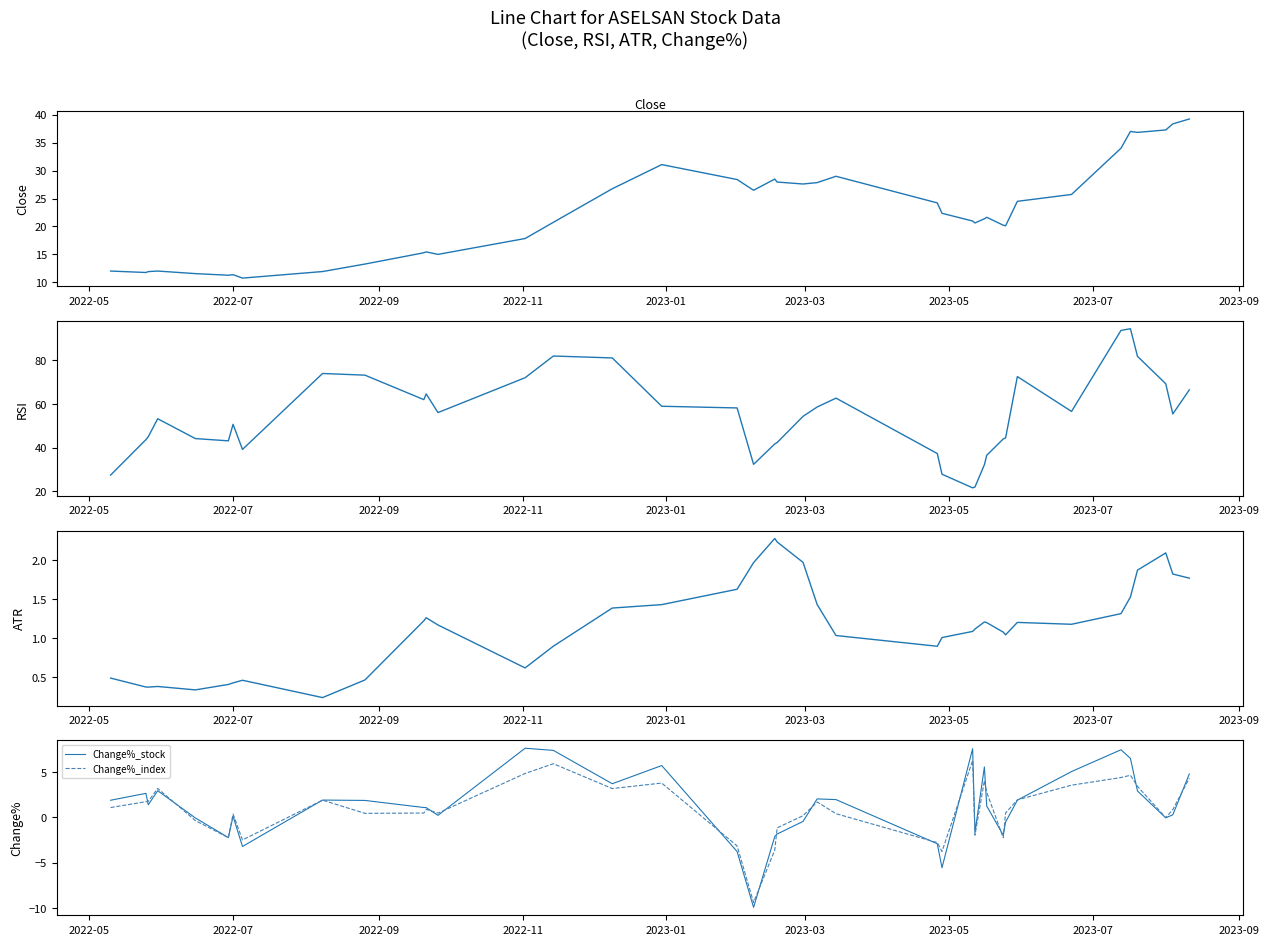

What is the highest value of the Change%_stock series?

7.6